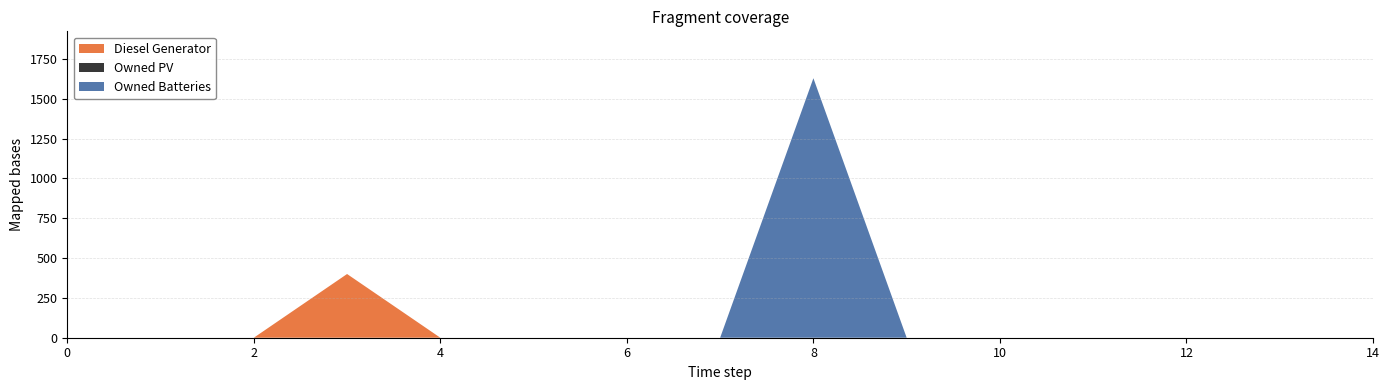

Reading left to right, what are all the values shown in this chart?

Diesel Generator: 0=0	1=0	2=0	3=400	4=0	5=0	6=0	7=0	8=0	9=0	10=0	11=0	12=0	13=0	14=0
Owned PV: 0=0	1=0	2=0	3=0	4=0	5=0	6=0	7=0	8=0	9=0	10=0	11=0	12=0	13=0	14=0
Owned Batteries: 0=0	1=0	2=0	3=0	4=0	5=0	6=0	7=0	8=1629	9=0	10=0	11=0	12=0	13=0	14=0